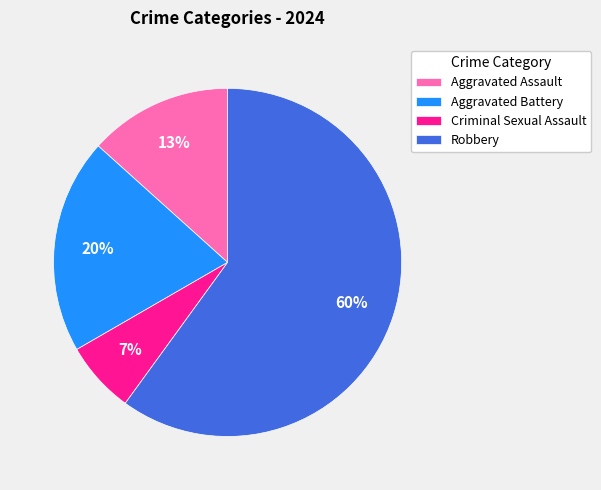

Is there a majority slice in this chart?

Yes